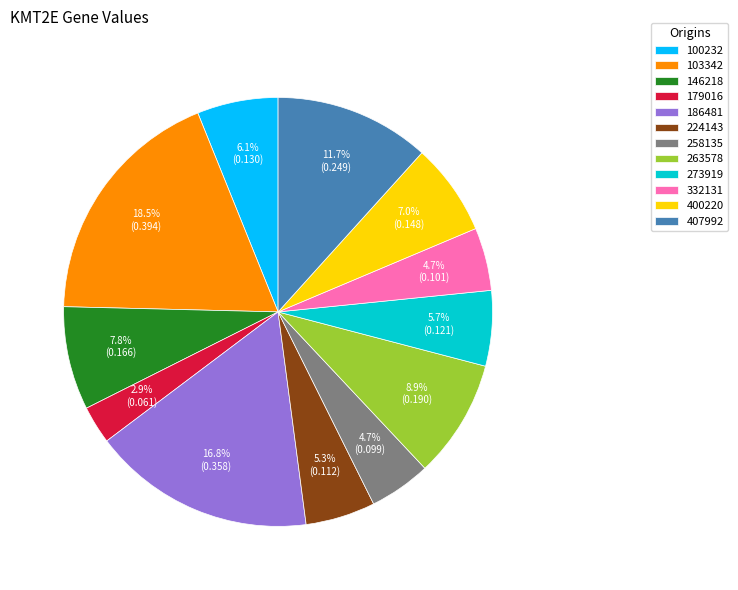

Is it true that 400220 is 1% of the pie?

False